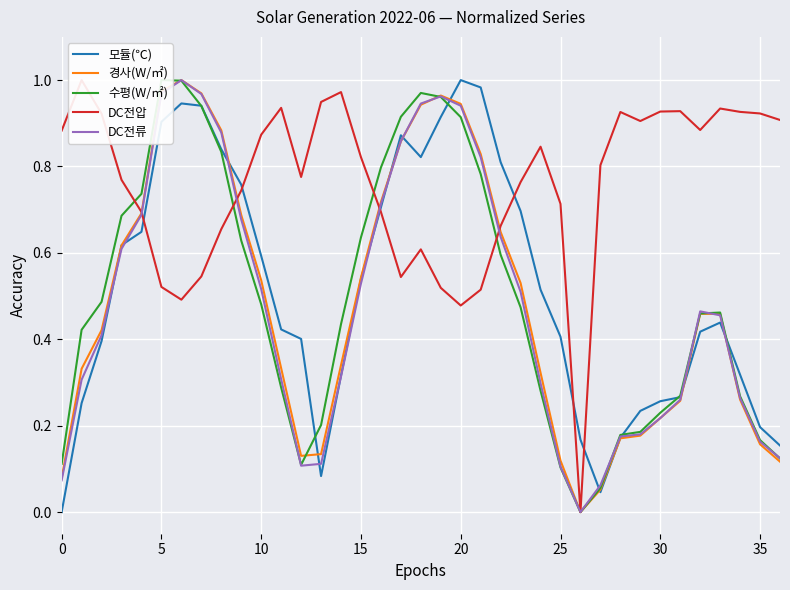

Between 34 and 15, which is larger?

15